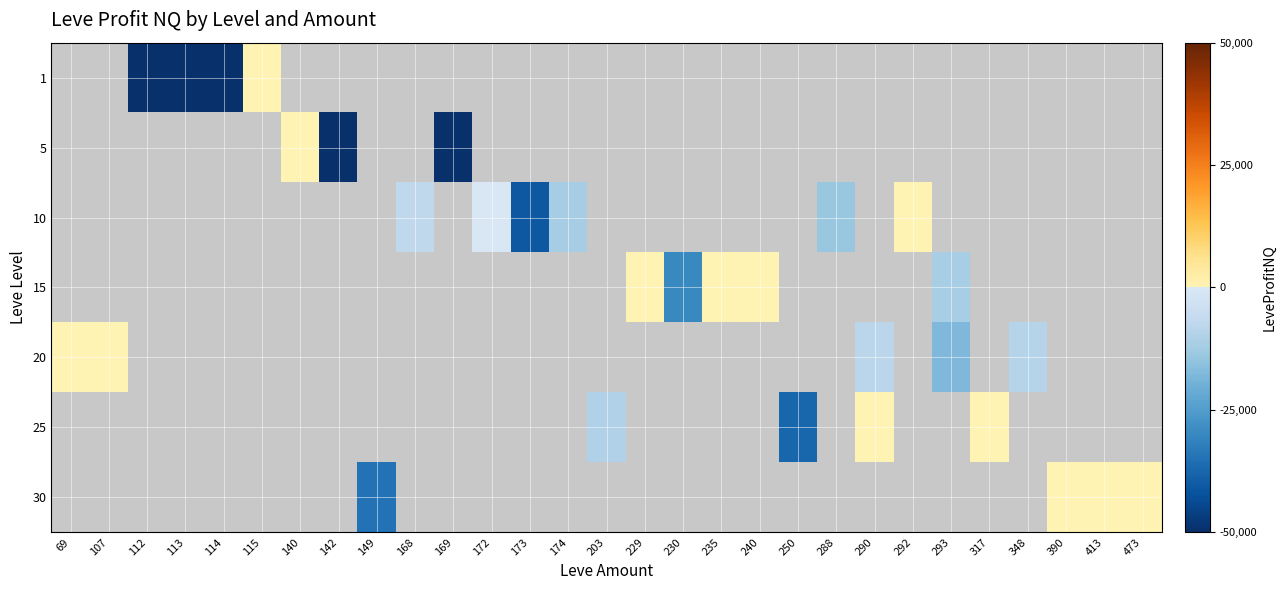

Which category has the highest value across all series?

229